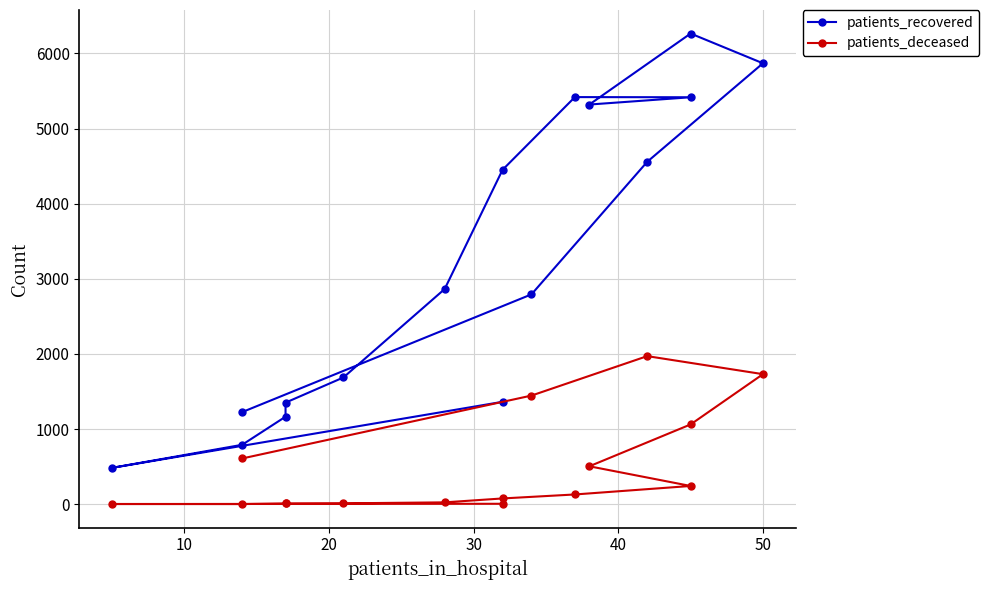

What is the difference between the highest and lowest values at 40?

1342